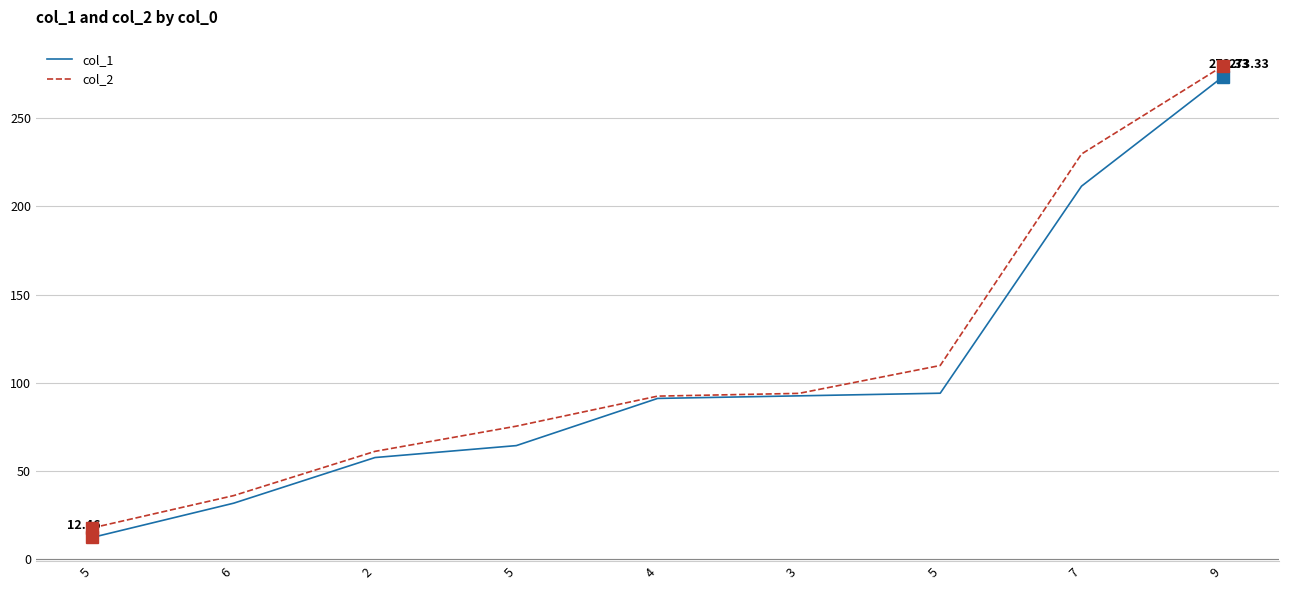

What are all the series names shown in the legend?

col_1, col_2